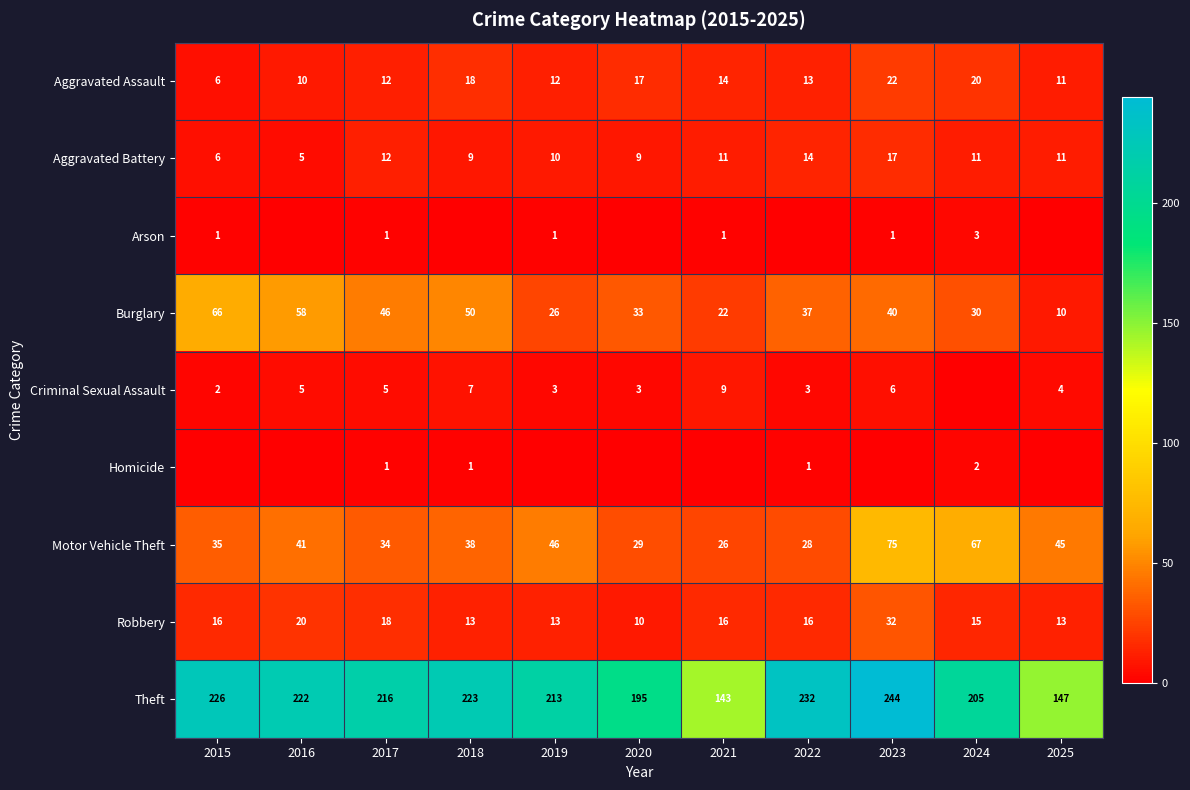

What is the total value across all series at 2020?

296